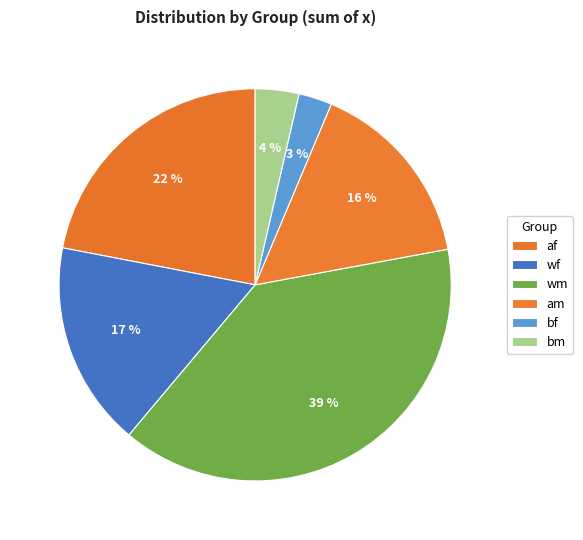

To the nearest percent, what is the difference between the af and wf slice percentages?

5%